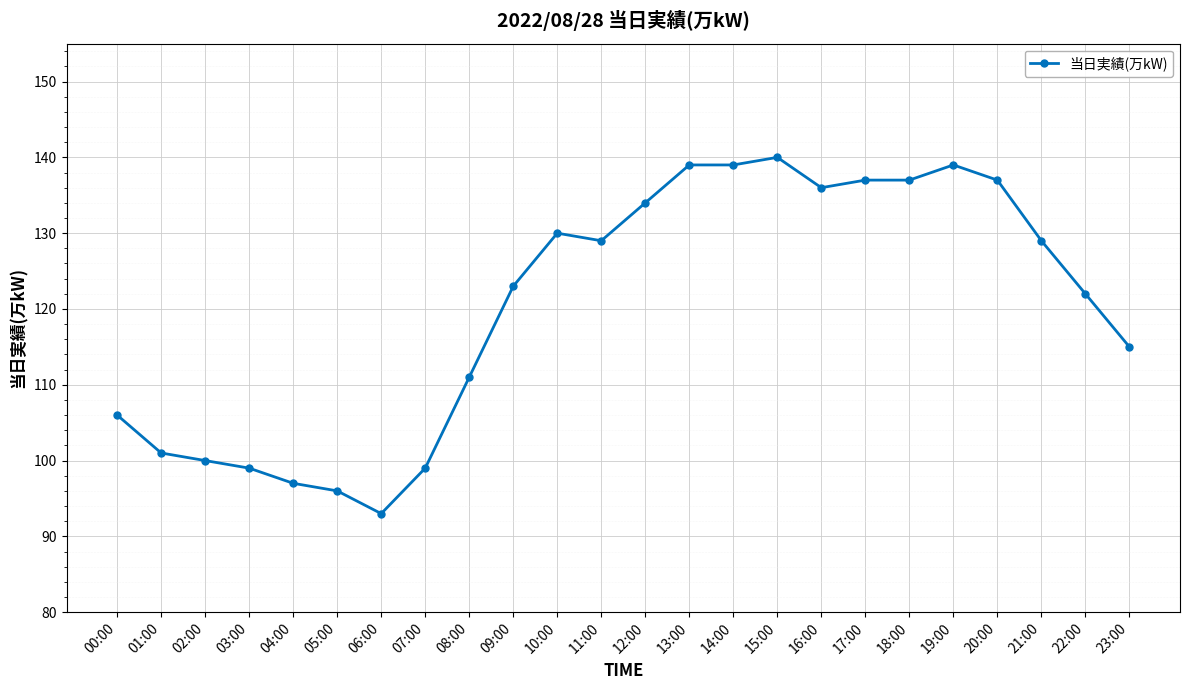

Which category has the lowest value across all series?

06:00